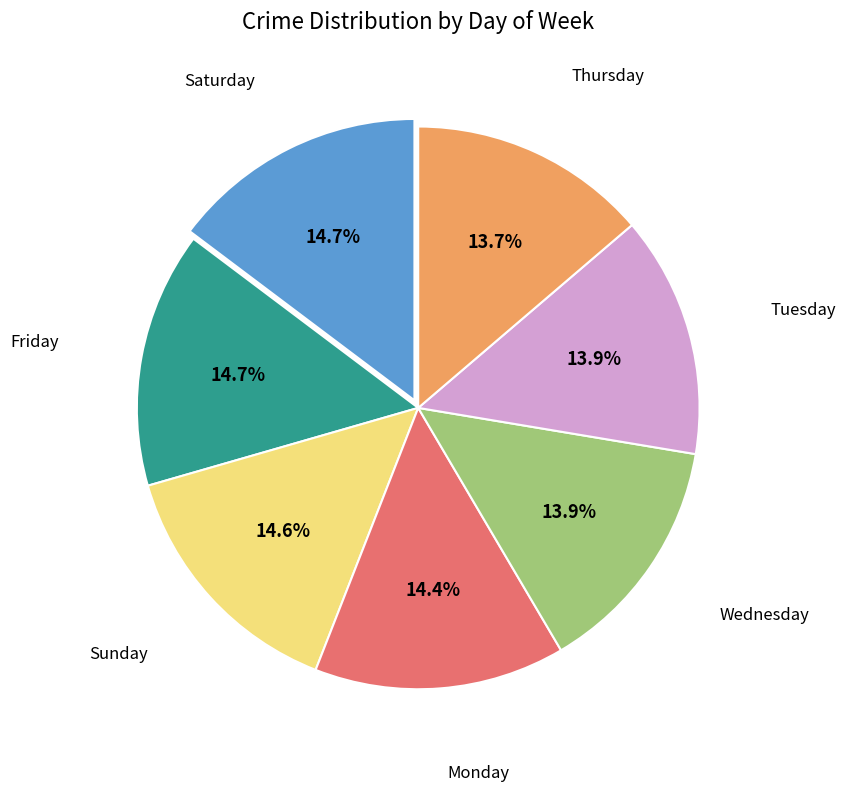

Is there a majority slice in this chart?

No